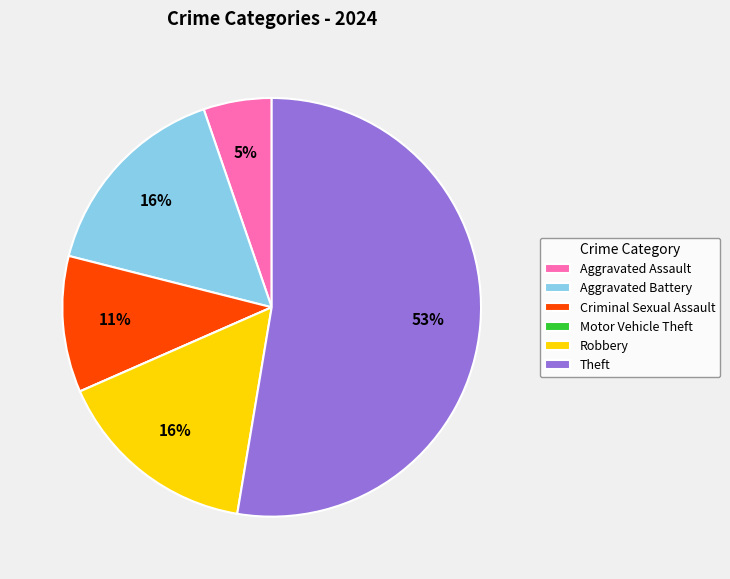

The Theft slice represents 53% of the pie. True or false?

True